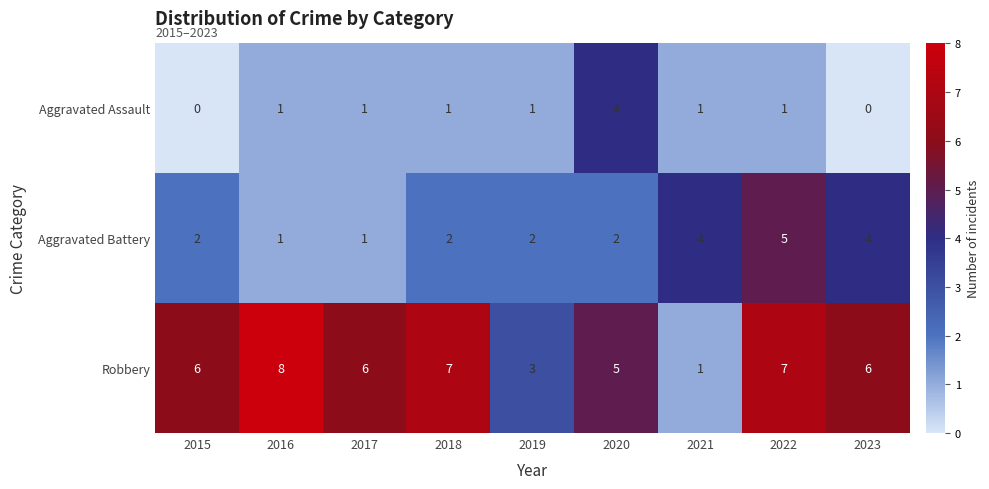

How many Robbery values are between 5 and 7?

6